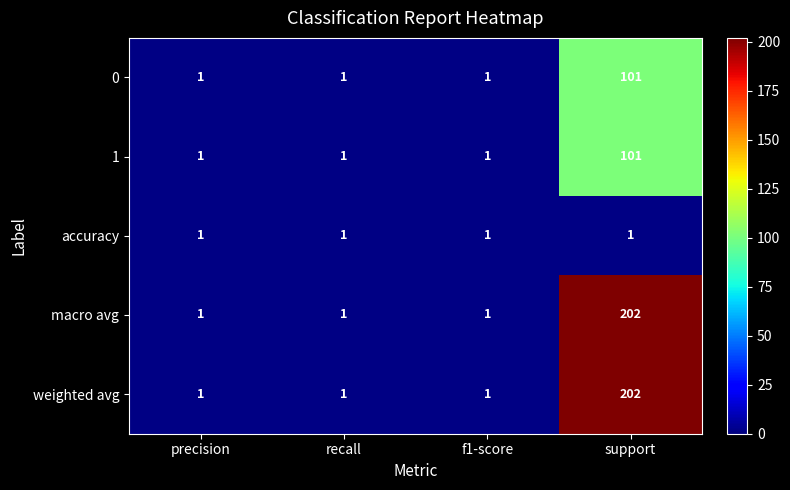

The macro avg series shows 2 at precision. True or false?

False